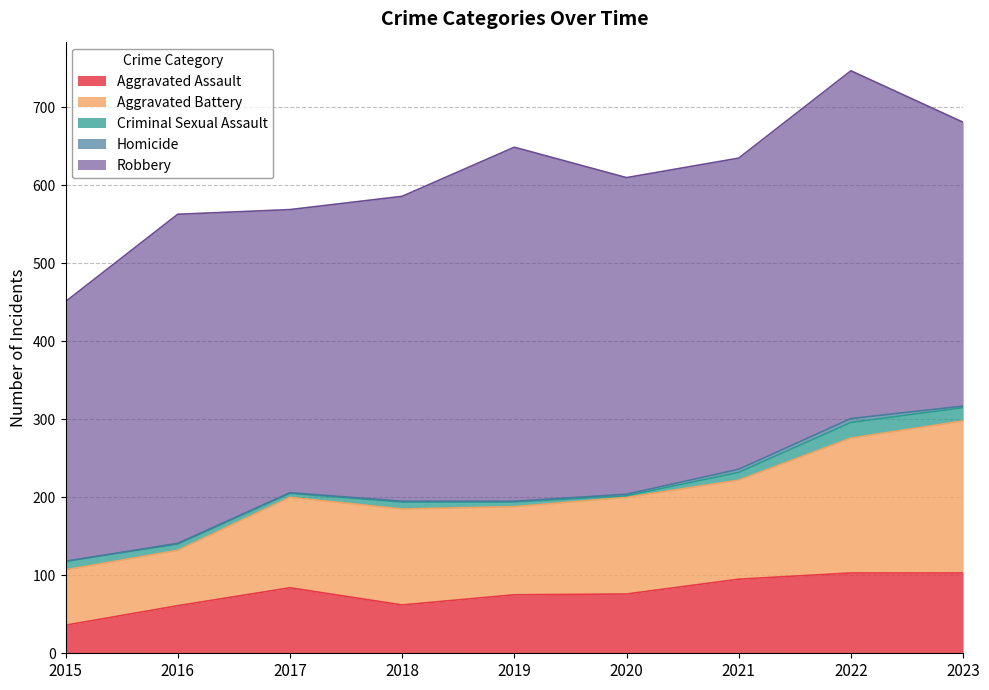

Is it true that Aggravated Assault equals 16 at 2016?

False